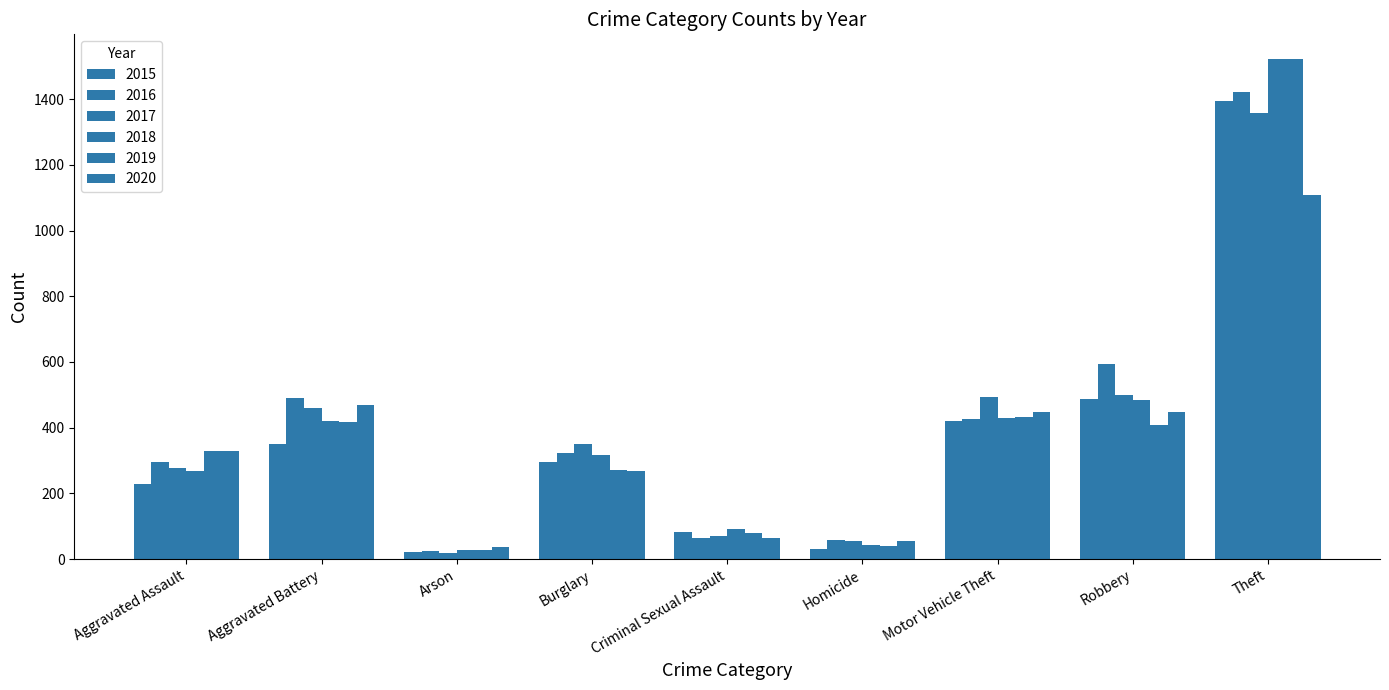

Does the chart contain stacked bars?

No